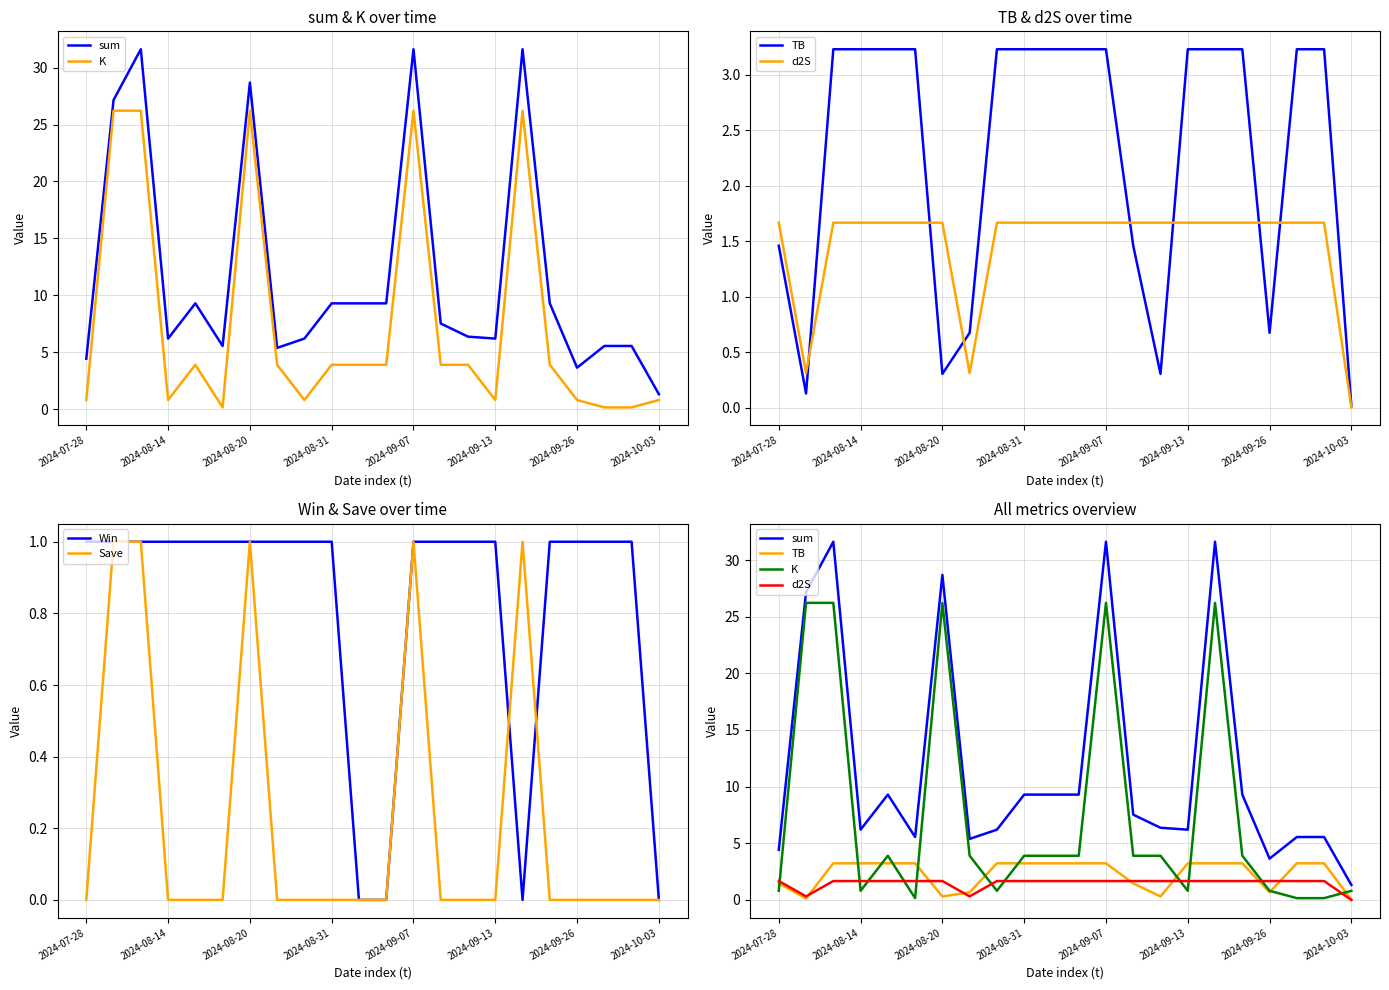

Count the number of data series in this chart.

6